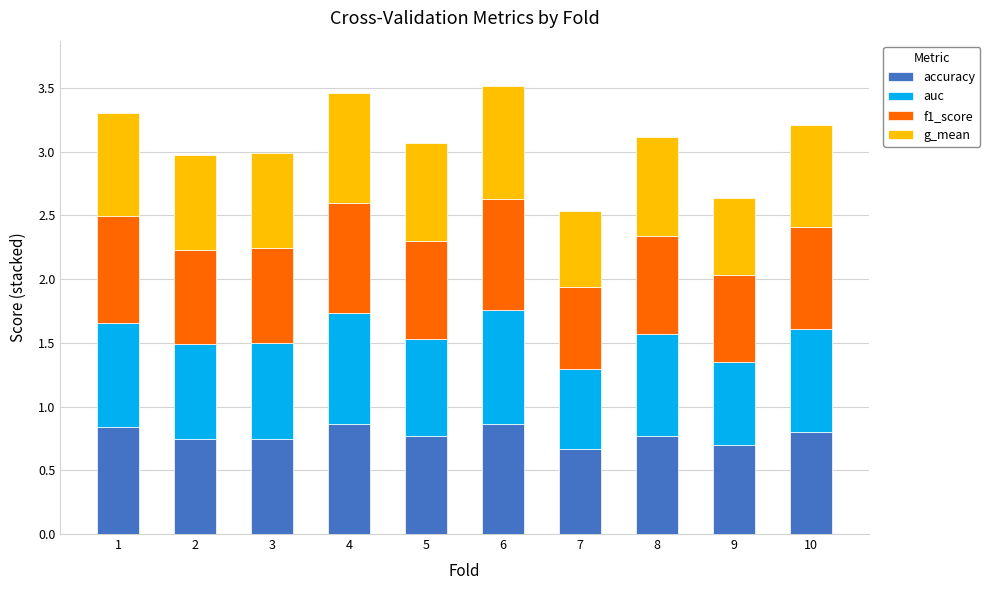

What is the maximum value for accuracy?

0.9